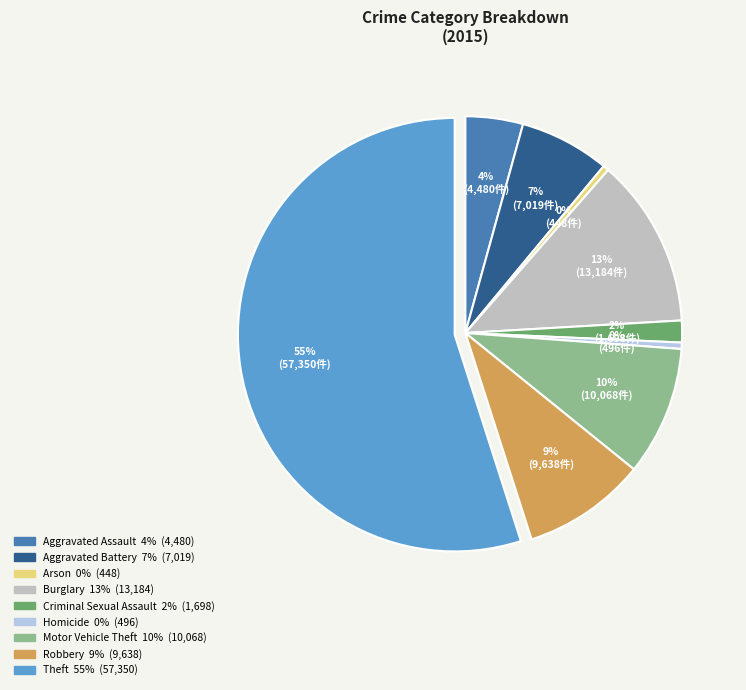

Which slice is the largest?

Theft